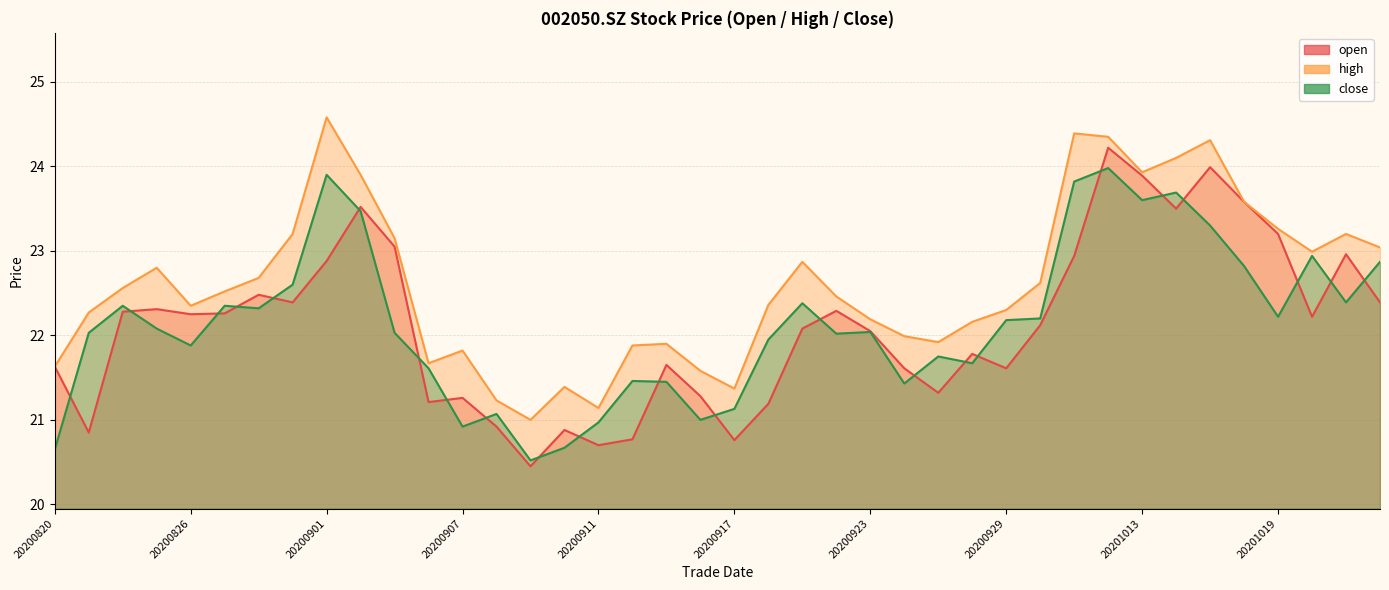

At which label is close closest to 22?

20200922